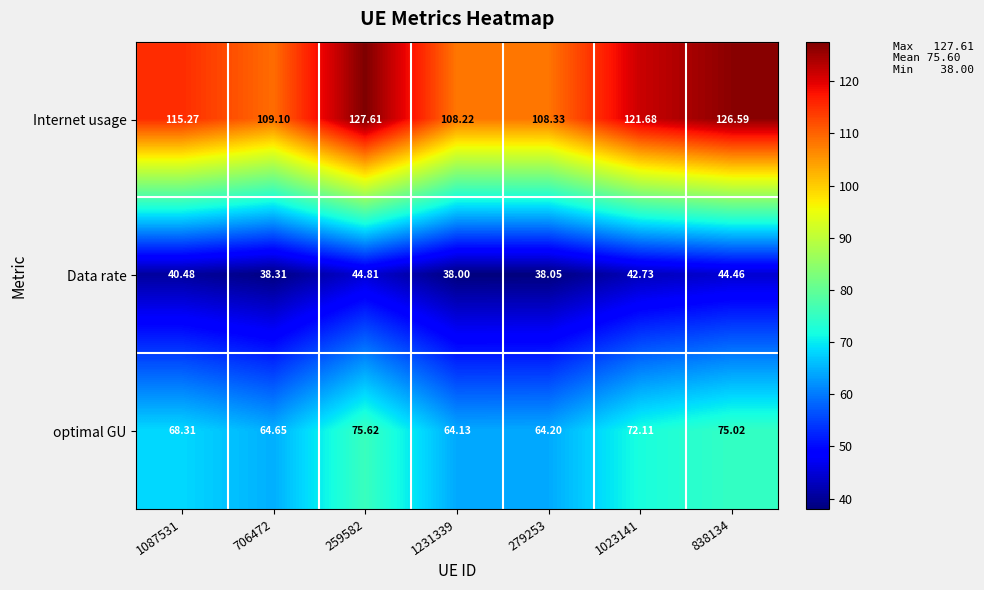

How many series are shown in this chart?

3